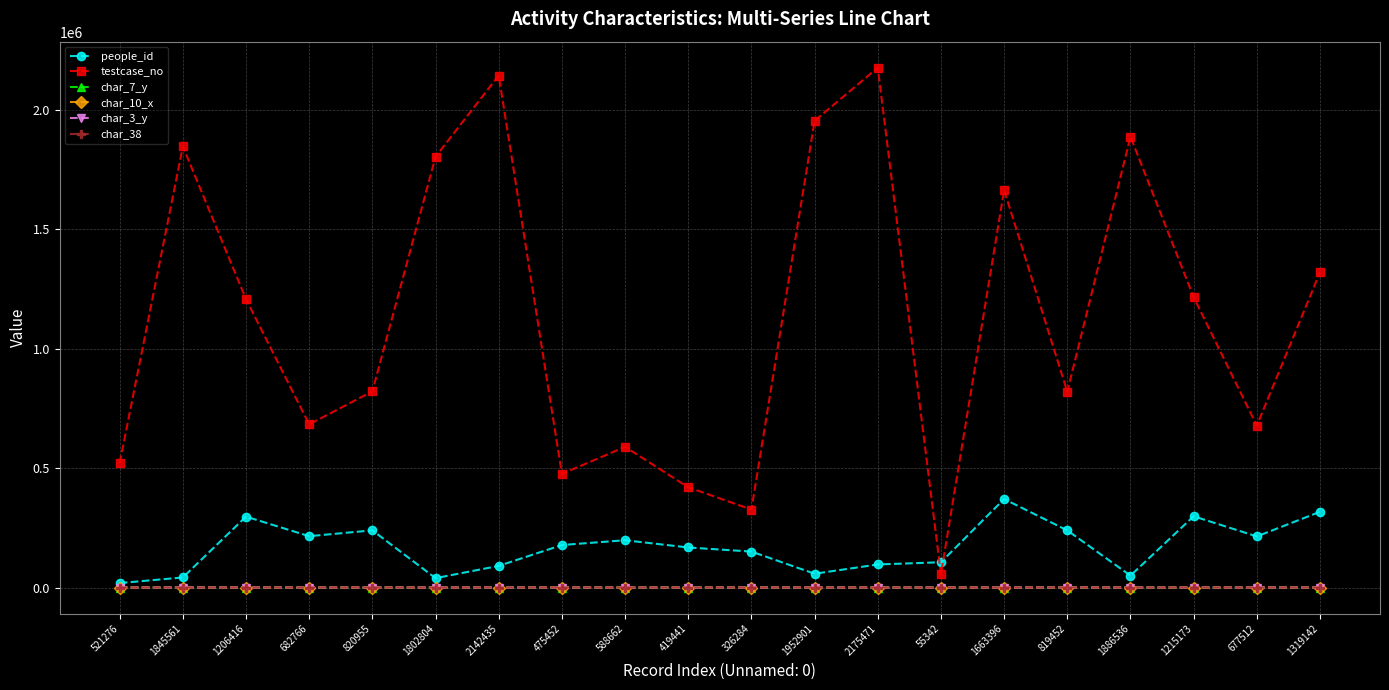

Count the number of data series in this chart.

6